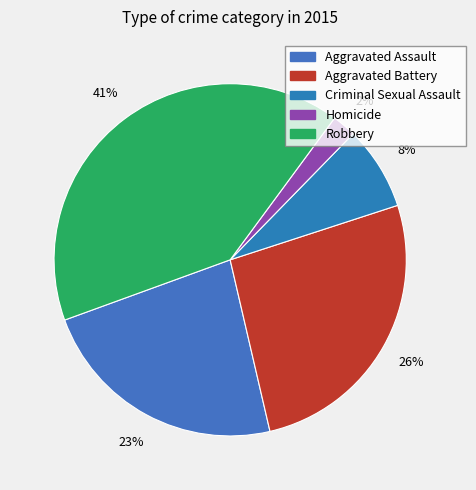

How many slices are in this pie chart?

5